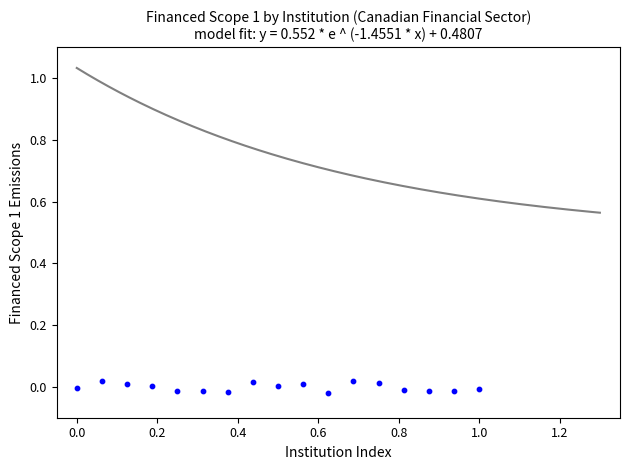

What is the range of X values (max minus min)?

1.0